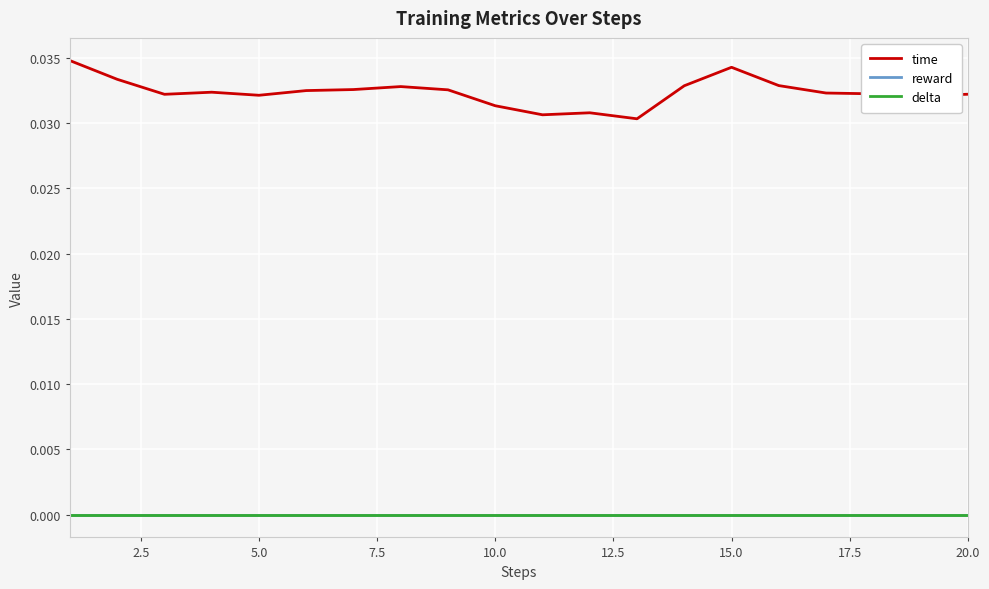

How many categories are shown in the chart?

20